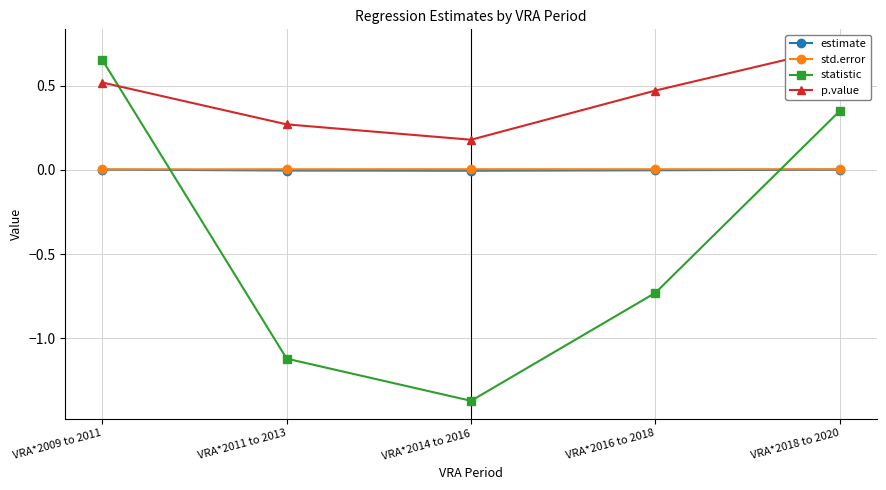

How many intersections are there between p.value and statistic?

1